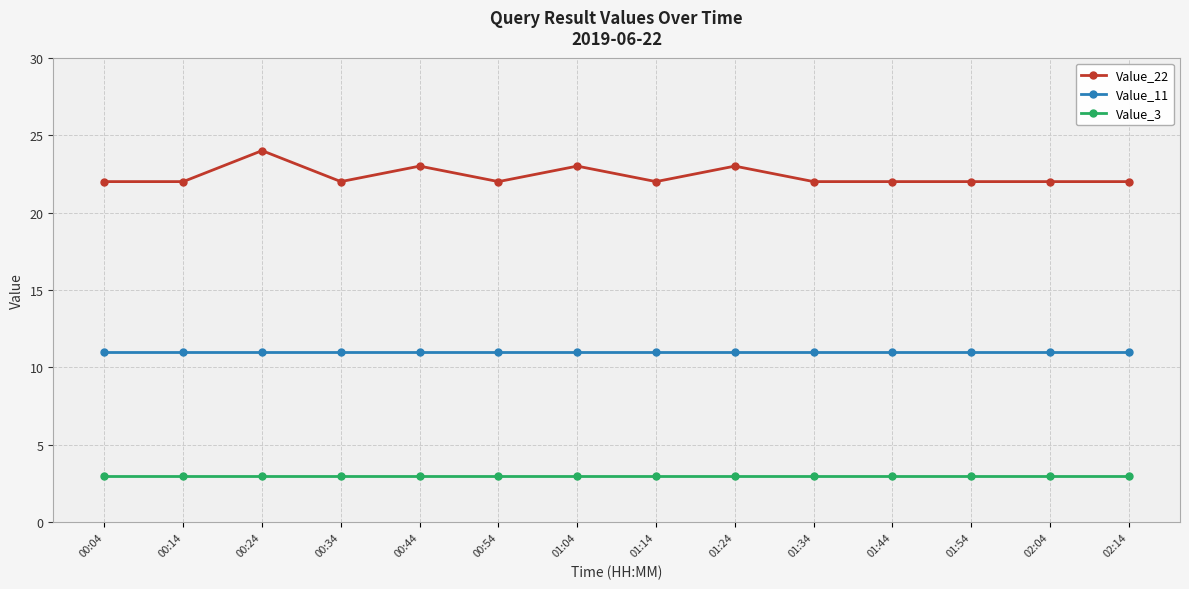

Which series has the largest range (max minus min)?

Value_22